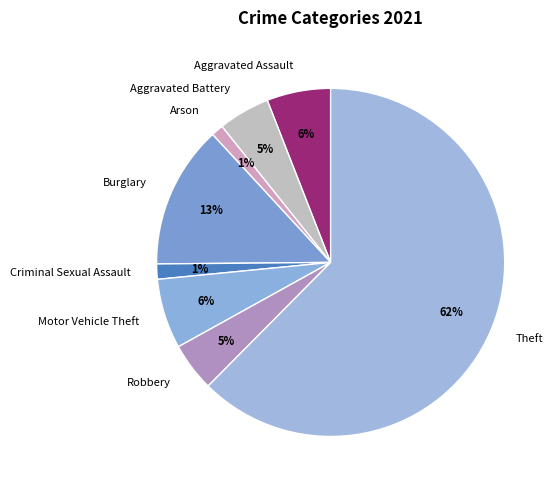

How many slices are in this pie chart?

8